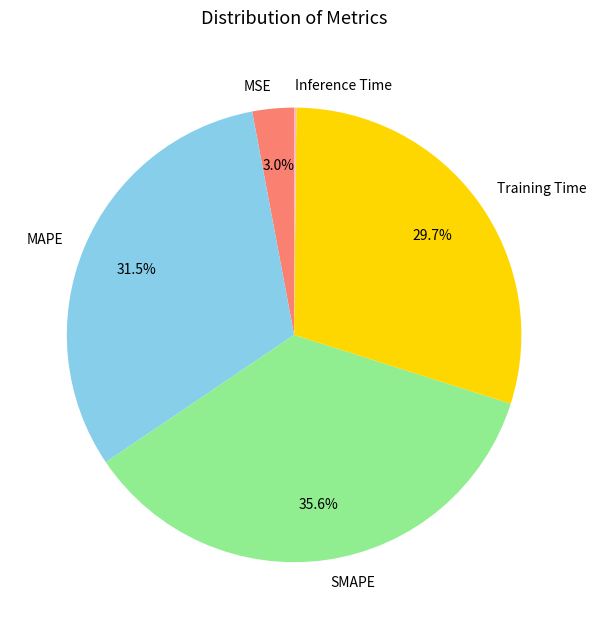

What is the largest slice in the pie chart?

SMAPE